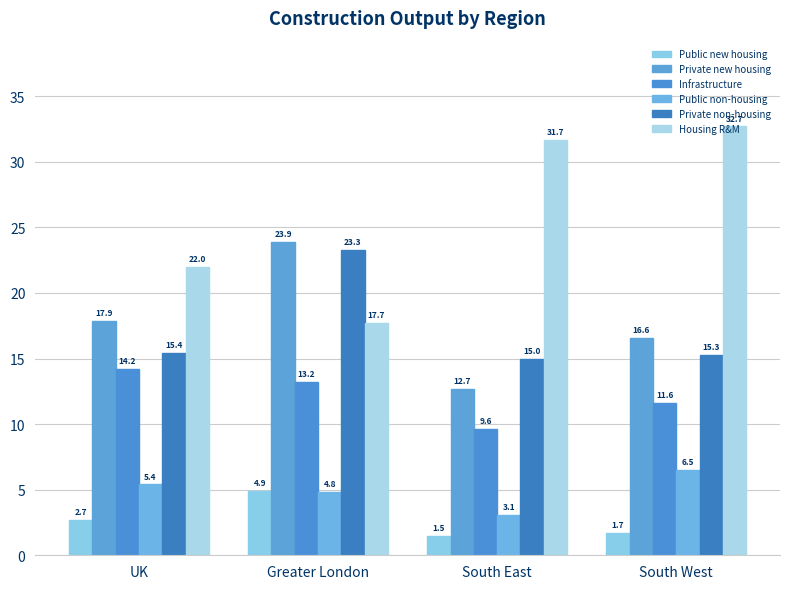

What is the difference between the Public non-housing values at South West and UK?

1.1